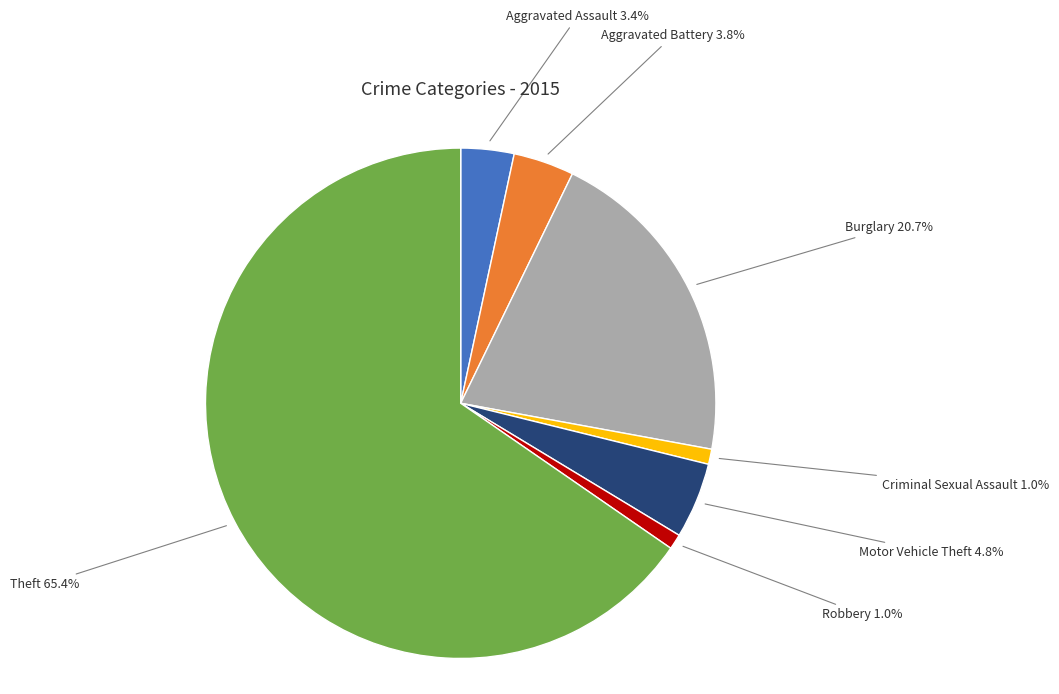

Is it true that Aggravated Assault is 3% of the pie?

True